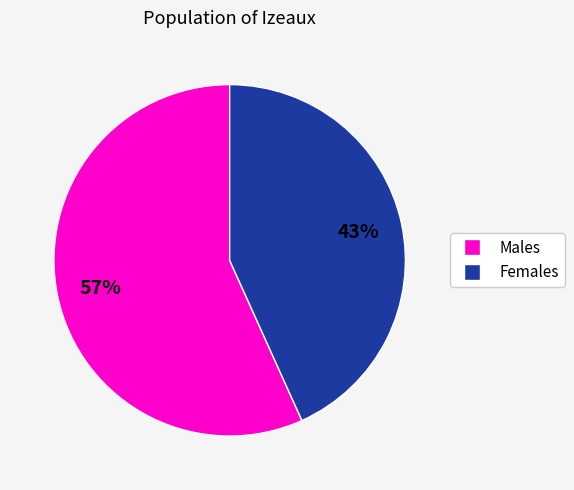

Is there a majority slice in this chart?

Yes